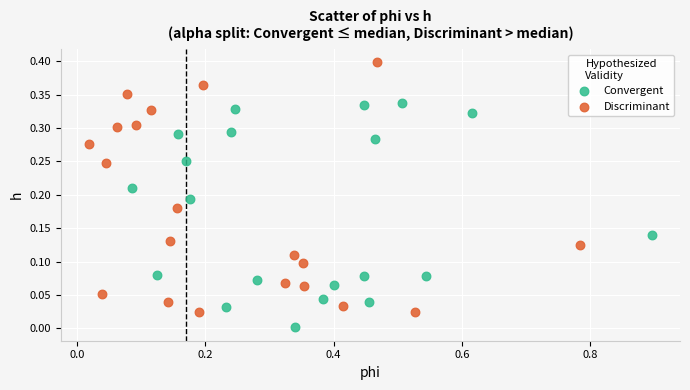

Which series reaches the maximum Y coordinate?

Discriminant